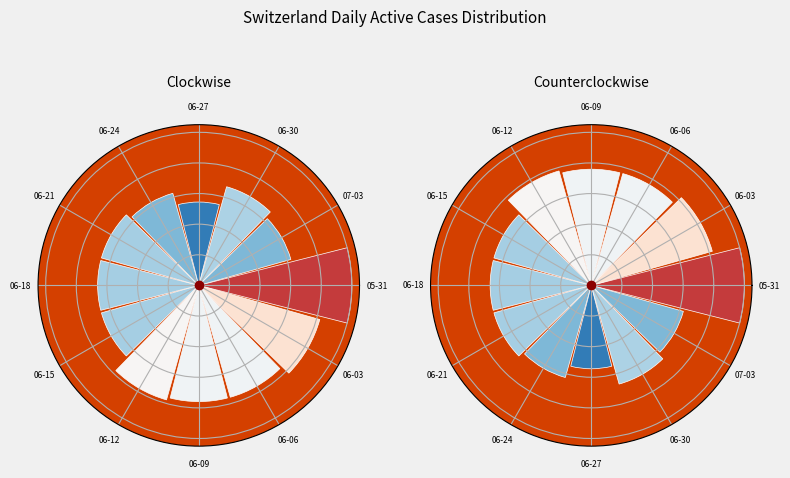

Combined, do 06-30 and 06-15 account for over 50%?

No